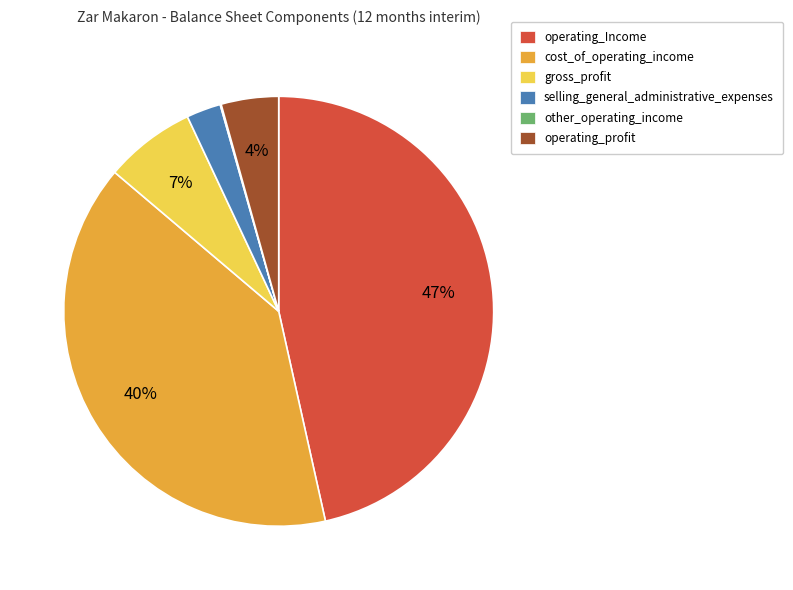

Which has a higher value, gross_profit or operating_profit?

gross_profit